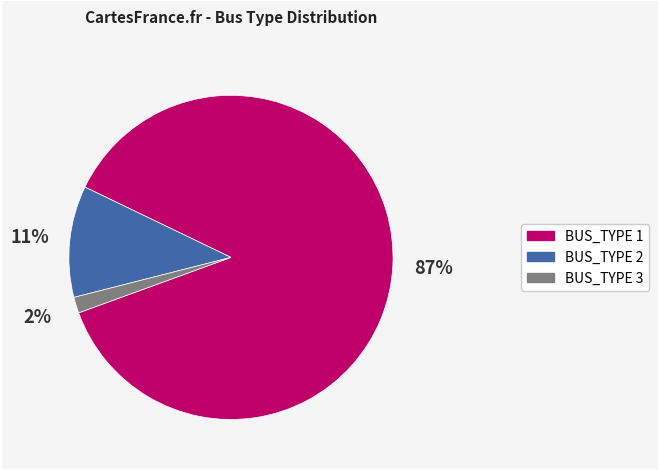

To the nearest percent, what is the average slice percentage?

33%